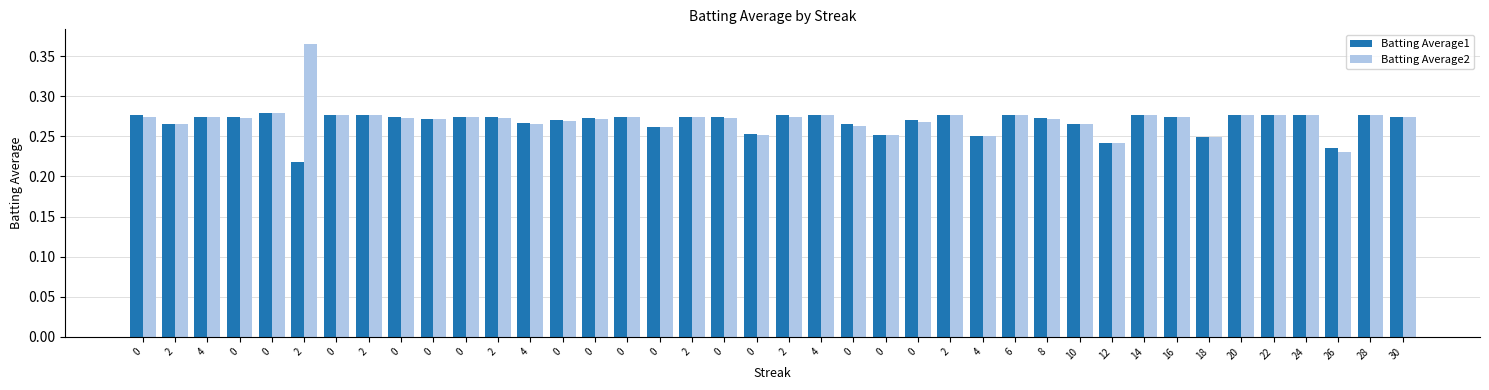

Reading left to right, extract all data points from this chart.

Batting Average1: 0=0.3	2=0.3	4=0.3	0=0.3	0=0.3	2=0.2	0=0.3	2=0.3	0=0.3	0=0.3	0=0.3	2=0.3	4=0.3	0=0.3	0=0.3	0=0.3	0=0.3	2=0.3	0=0.3	0=0.3	2=0.3	4=0.3	0=0.3	0=0.3	0=0.3	2=0.3	4=0.2	6=0.3	8=0.3	10=0.3	12=0.2	14=0.3	16=0.3	18=0.2	20=0.3	22=0.3	24=0.3	26=0.2	28=0.3	30=0.3
Batting Average2: 0=0.3	2=0.3	4=0.3	0=0.3	0=0.3	2=0.4	0=0.3	2=0.3	0=0.3	0=0.3	0=0.3	2=0.3	4=0.3	0=0.3	0=0.3	0=0.3	0=0.3	2=0.3	0=0.3	0=0.3	2=0.3	4=0.3	0=0.3	0=0.3	0=0.3	2=0.3	4=0.2	6=0.3	8=0.3	10=0.3	12=0.2	14=0.3	16=0.3	18=0.2	20=0.3	22=0.3	24=0.3	26=0.2	28=0.3	30=0.3